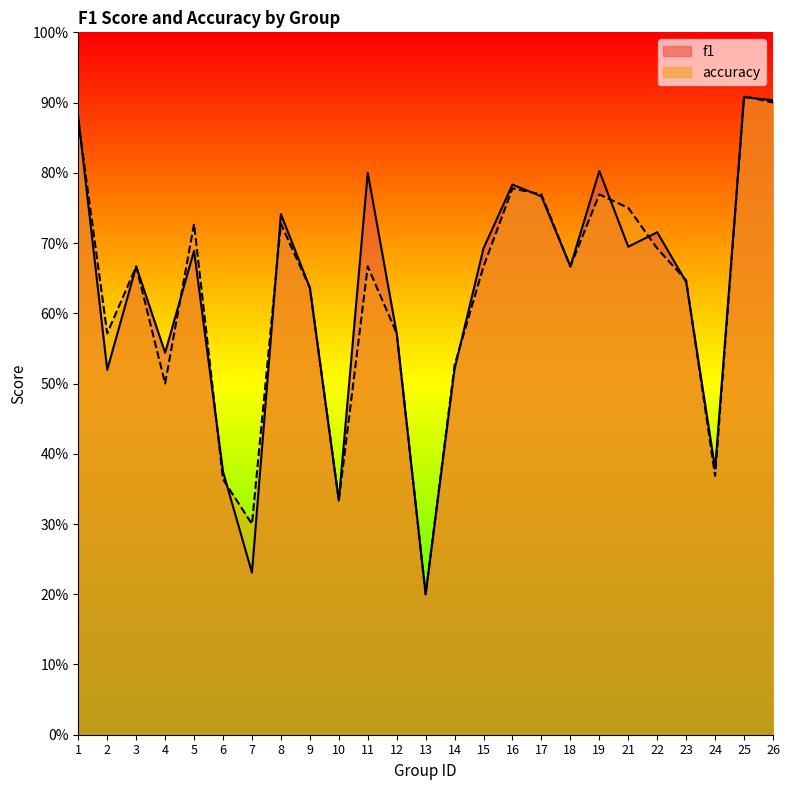

At 14, list the series in order from largest to smallest.

accuracy, f1